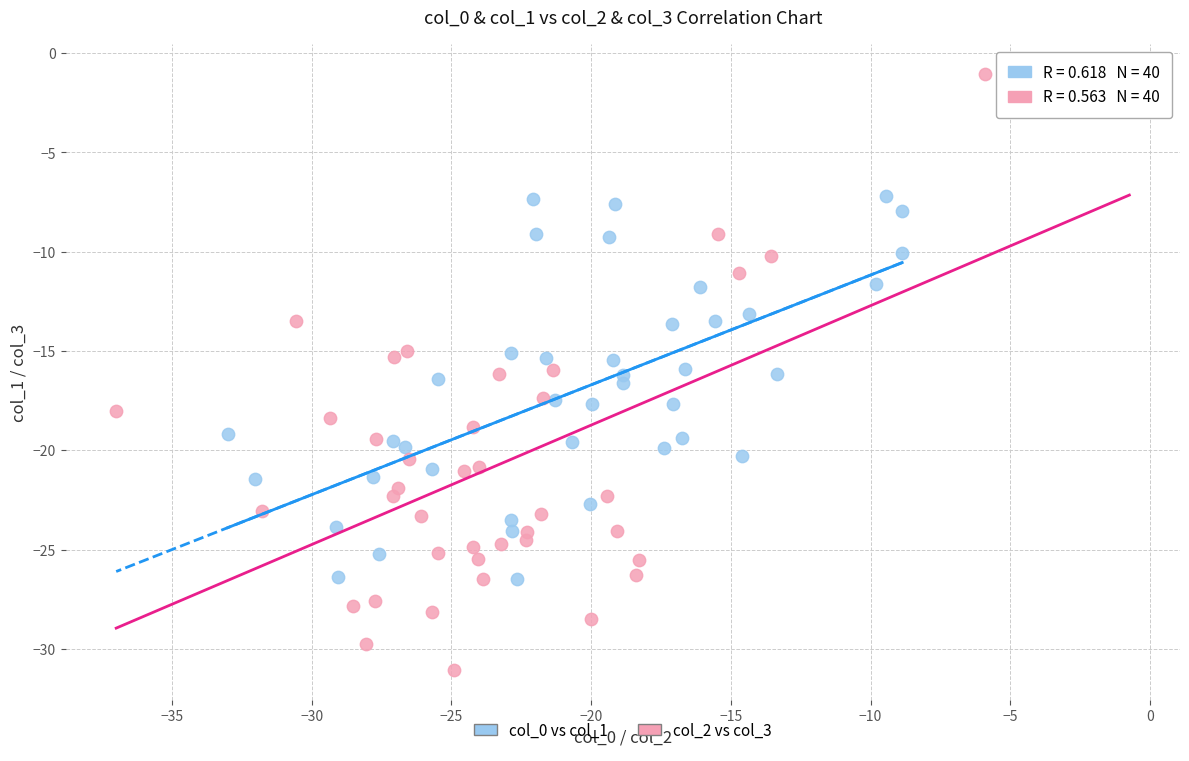

Which series reaches the minimum Y coordinate?

col_2 vs col_3